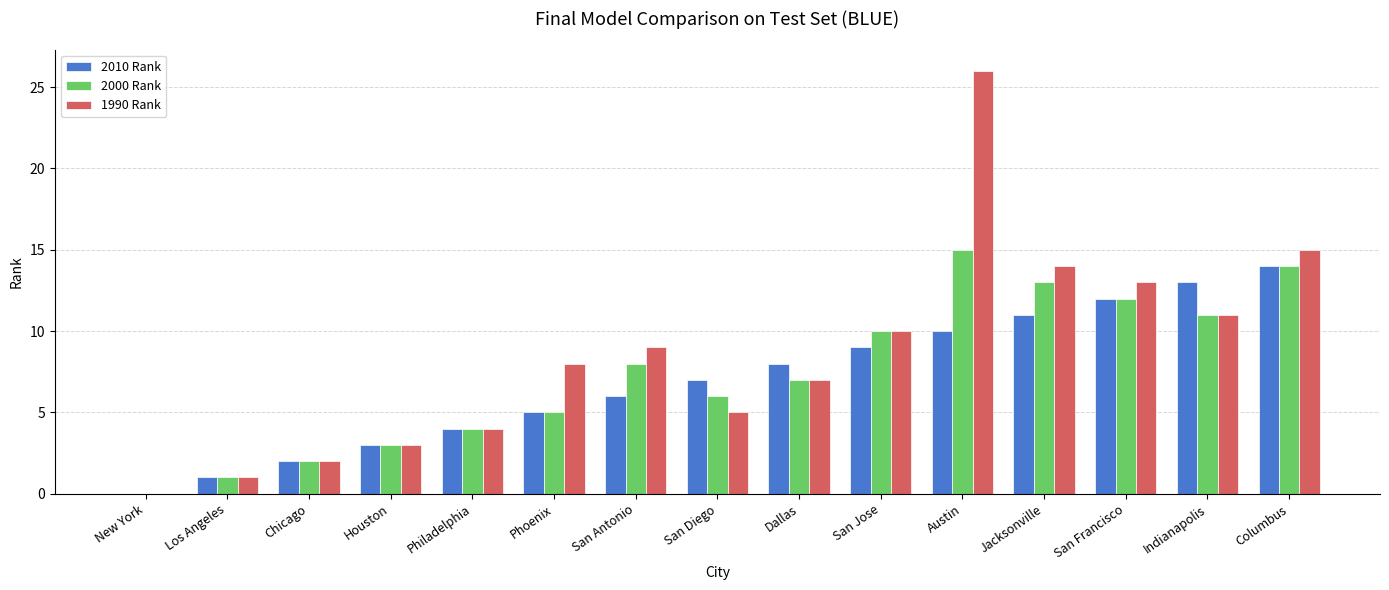

True or false: 1990 Rank has a value of 4 at Philadelphia.

True